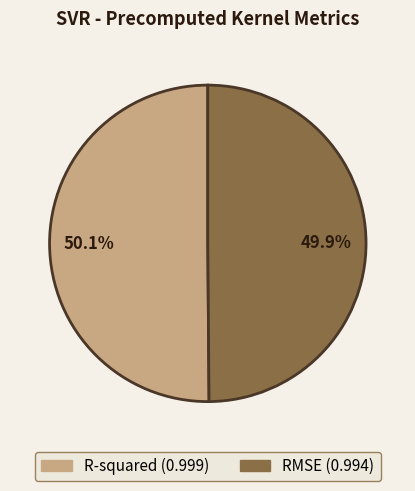

To the nearest percent, what percentage of the pie is R-squared?

50%